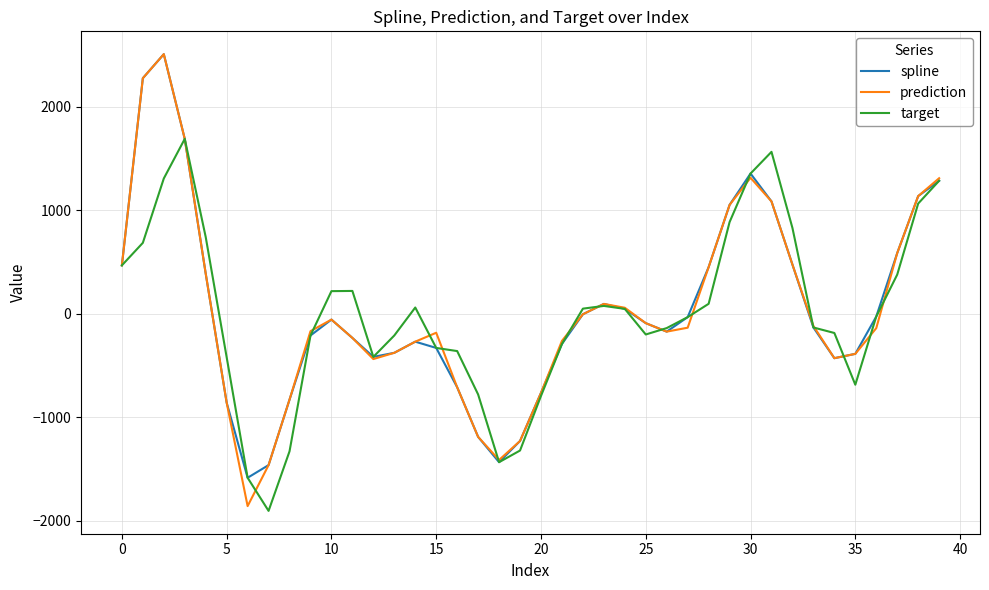

What is the smallest value displayed?

-1903.8